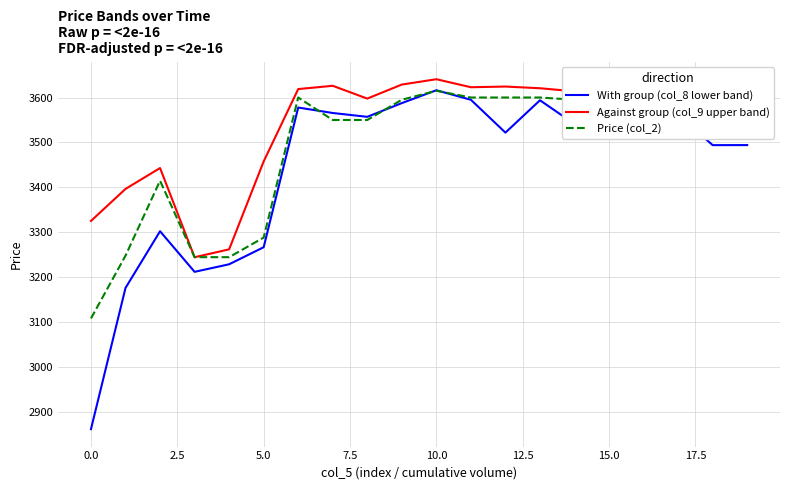

Which series has the largest total across all categories?

Against group (col_9 upper band)